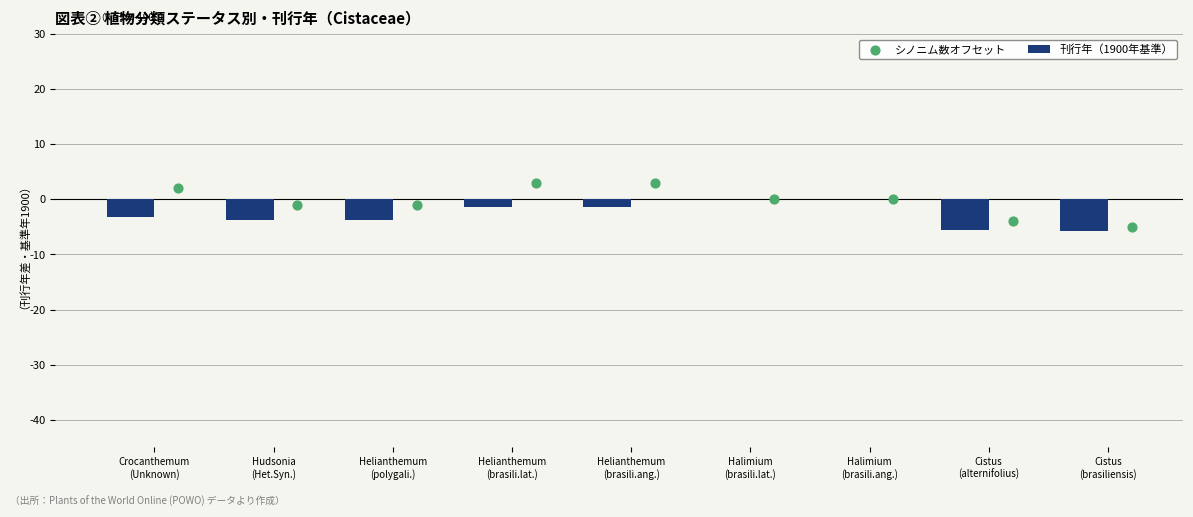

What are all the series names shown in the legend?

刊行年（1900年基準）, シノニム数オフセット